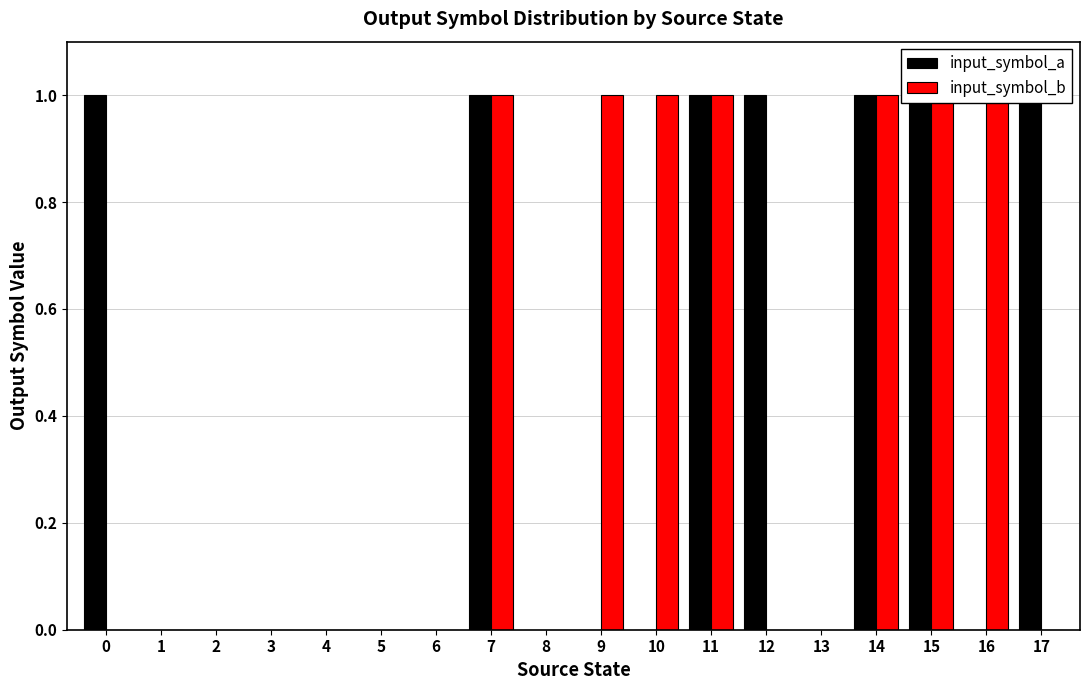

At which label is input_symbol_a closest to 0?

1